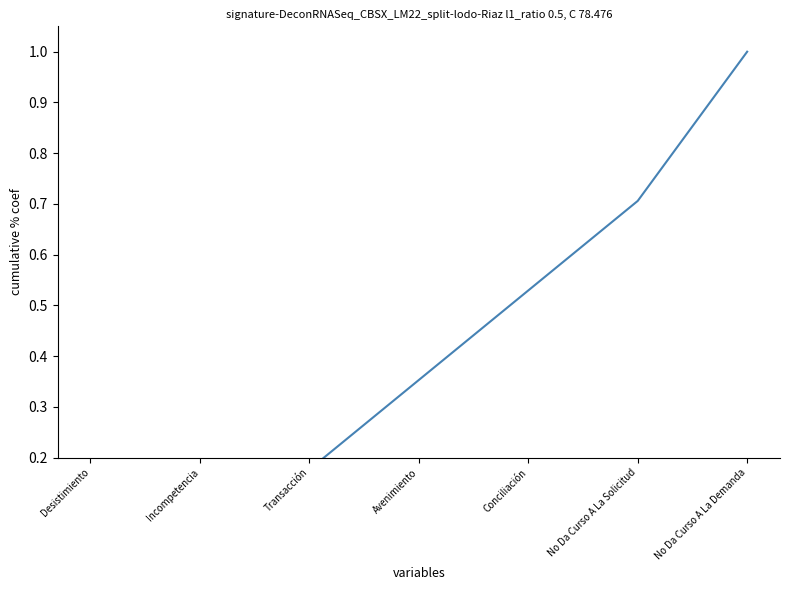

List the labels in order of value, smallest first.

Desistimiento, Incompetencia, Transacción, Avenimiento, Conciliación, No Da Curso A La Solicitud, No Da Curso A La Demanda